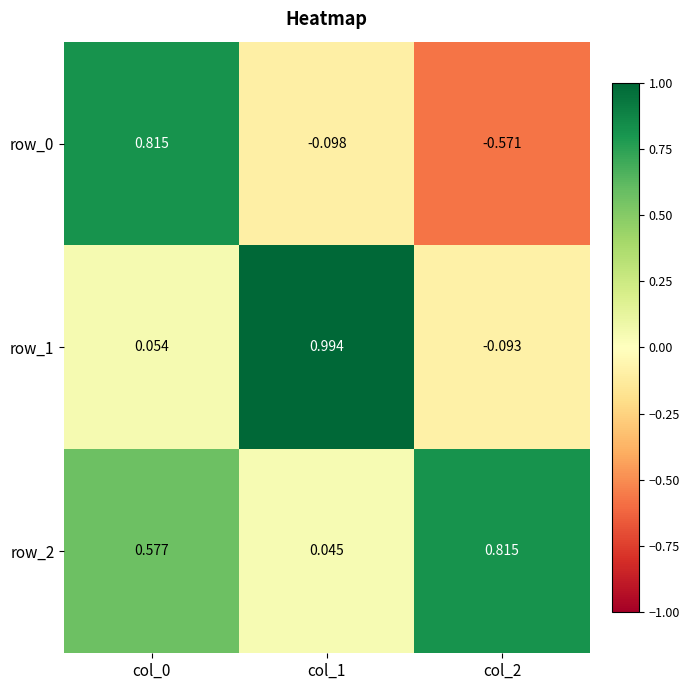

True or false: row_0 has a value of -0.1 at col_1.

True